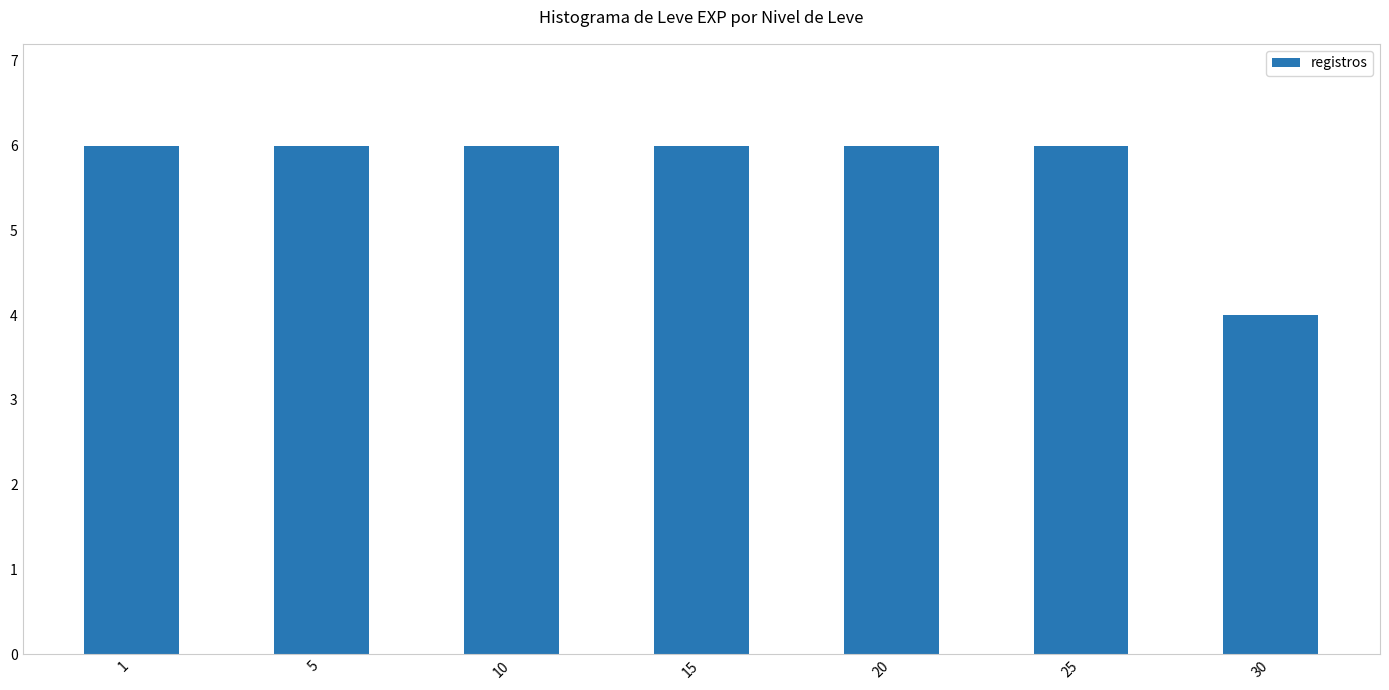

How many categories are shown in the chart?

7